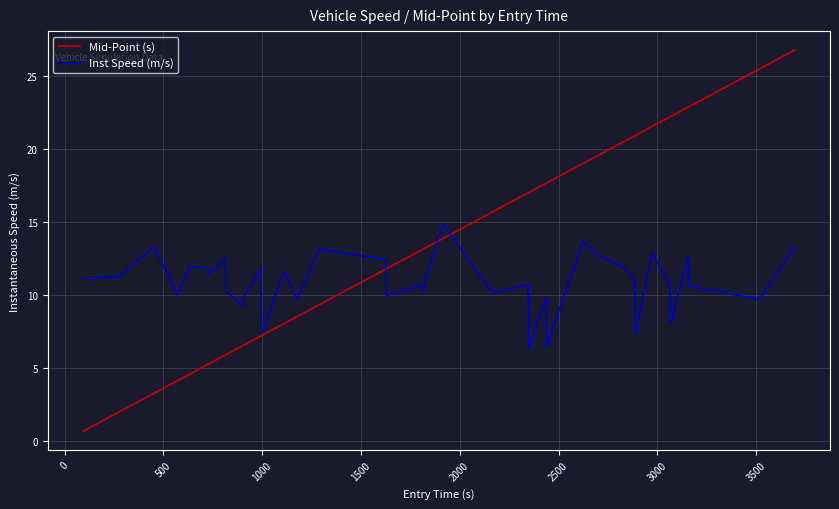

How many lines are shown in the chart?

2